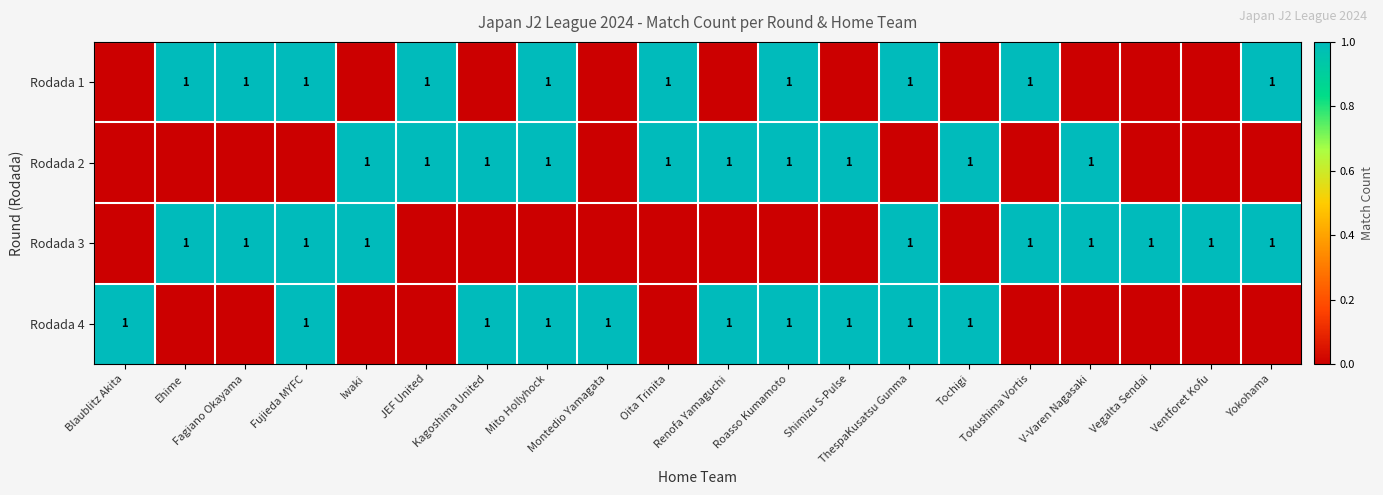

How many distinct data groups are displayed?

4